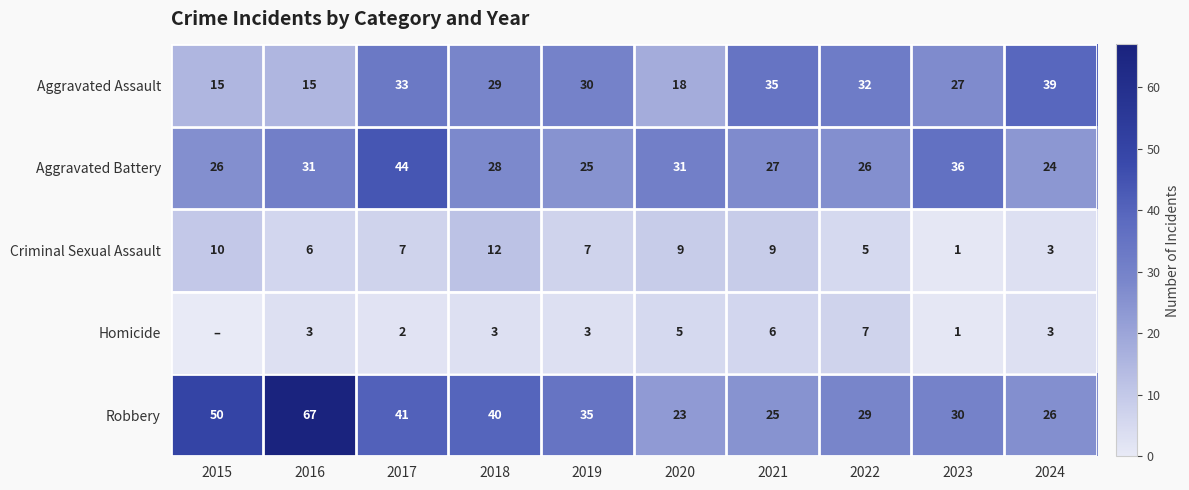

What is the spread (max minus min) of values at 2018?

37